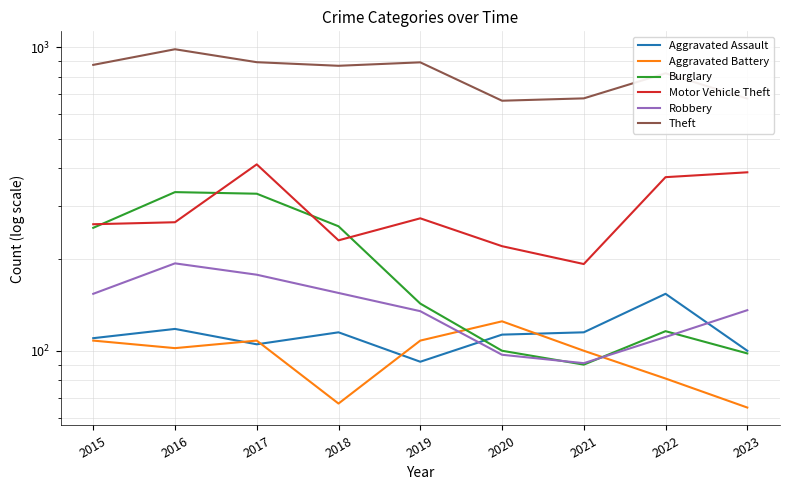

Count the number of data series in this chart.

6